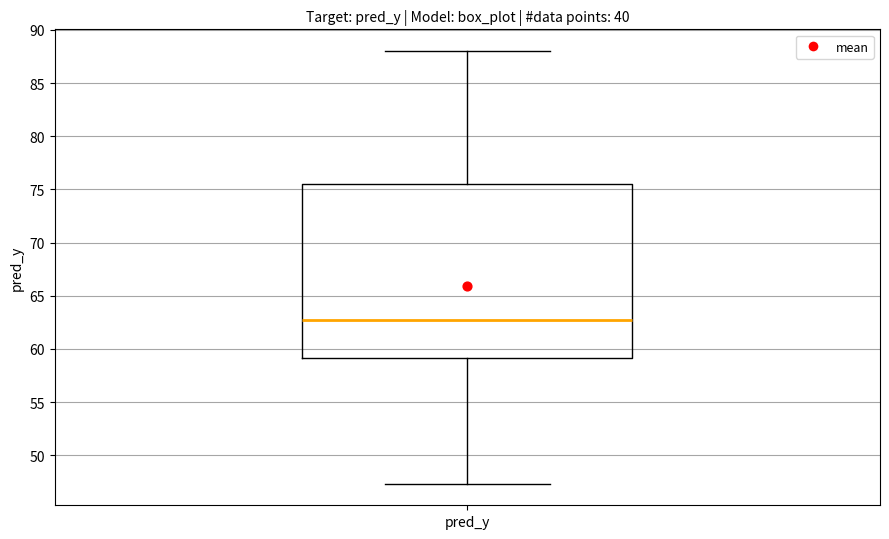

Transcribe this box plot: give where the median line is, the range the box spans, and where the two whiskers end, as read against the y-axis. The values are not printed on the chart, so give them approximately, as read against the axis.

median 63.0, box 59.0 to 75.5, whiskers 47.5 to 88.0